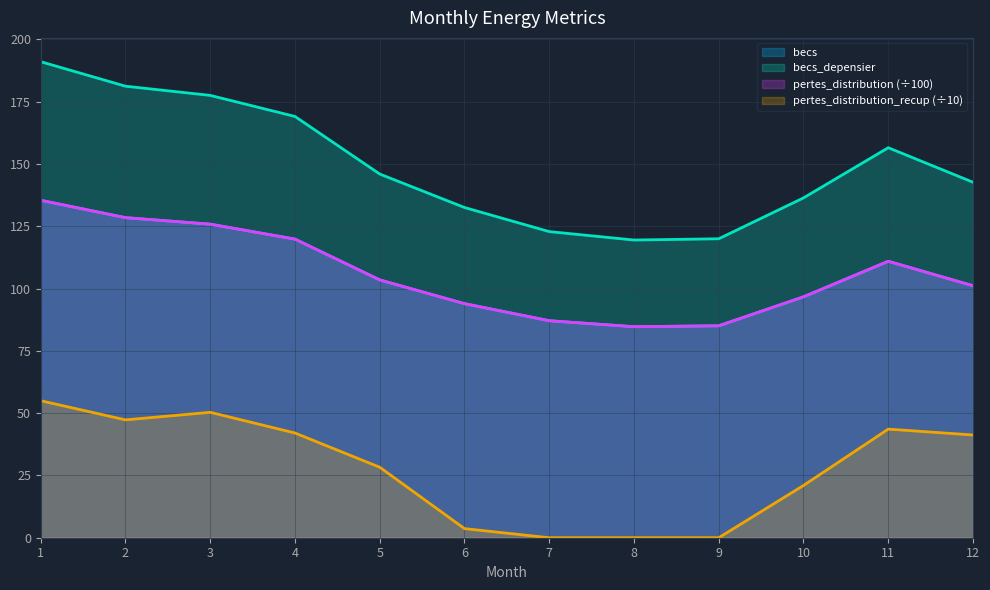

At which label does becs_depensier first exceed 145?

1